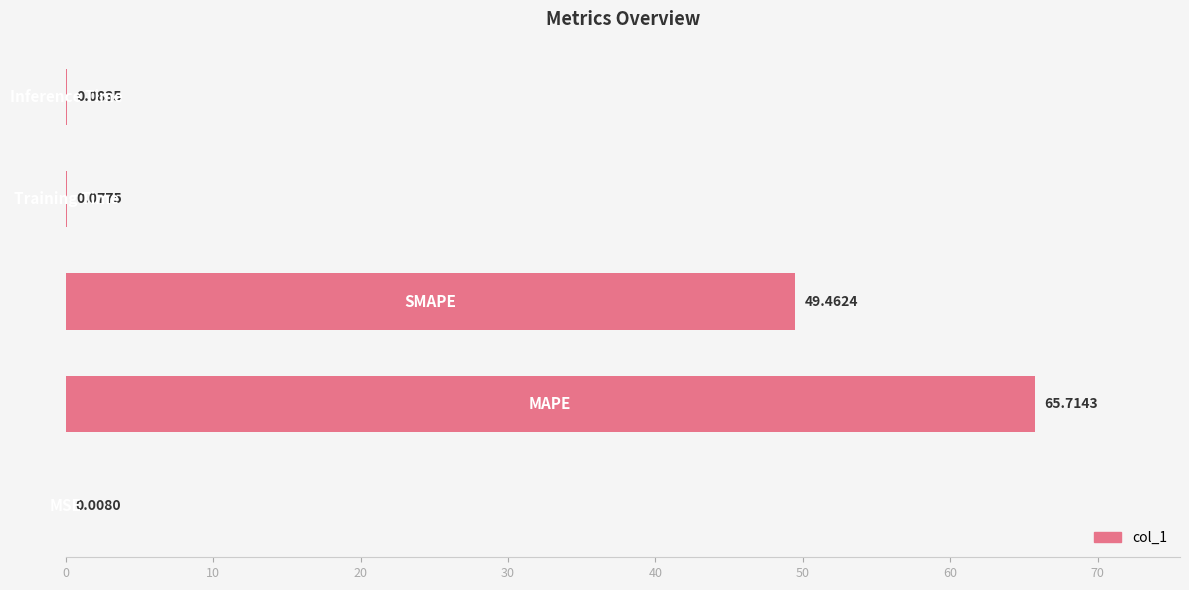

Are the bars horizontal?

Yes